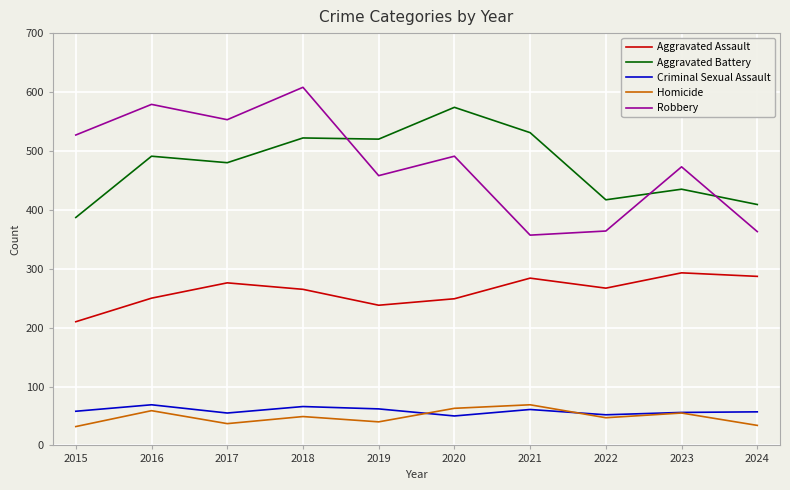

In Robbery, how many points are lower than both neighbors (excluding endpoints)?

3